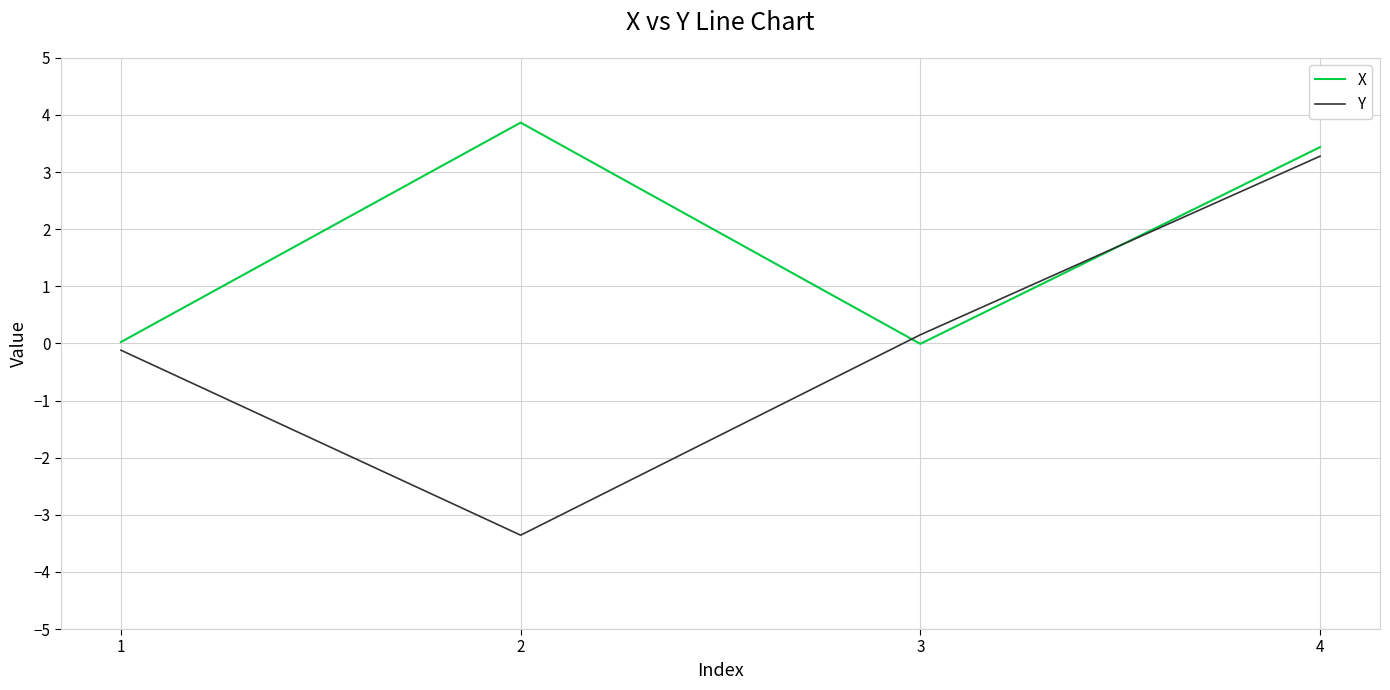

What are all the series names shown in the legend?

X, Y